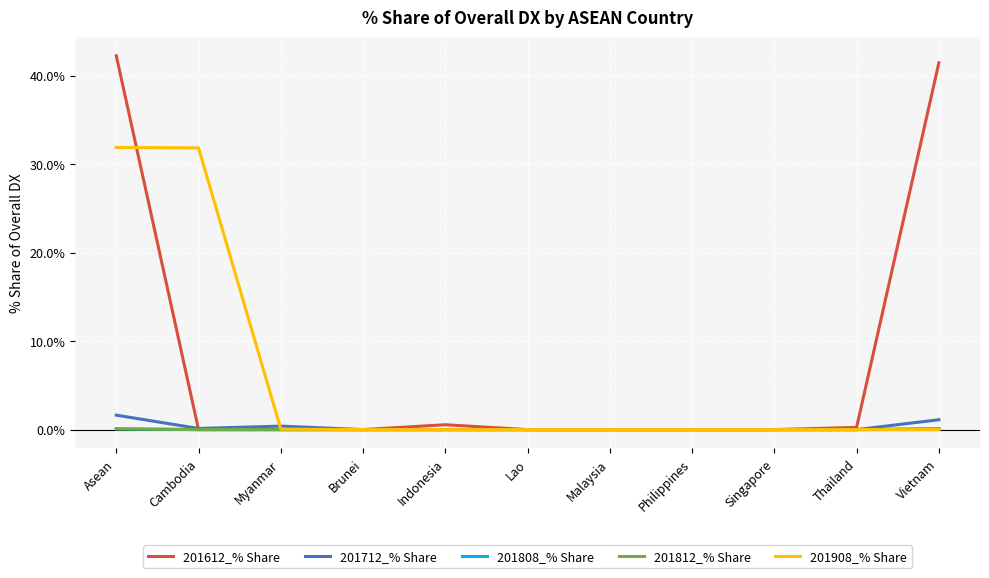

Which series has the largest range (max minus min)?

201612_% Share